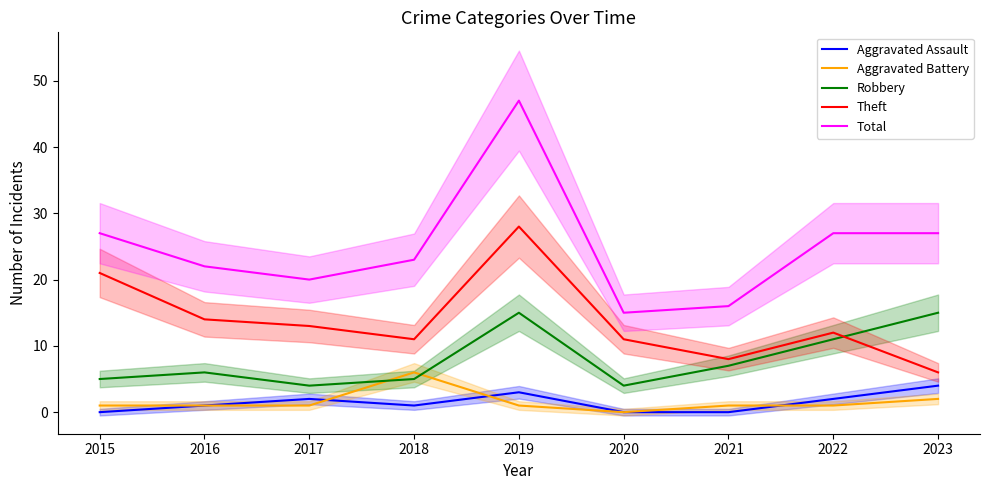

What is the total value across all series at 2019?

94